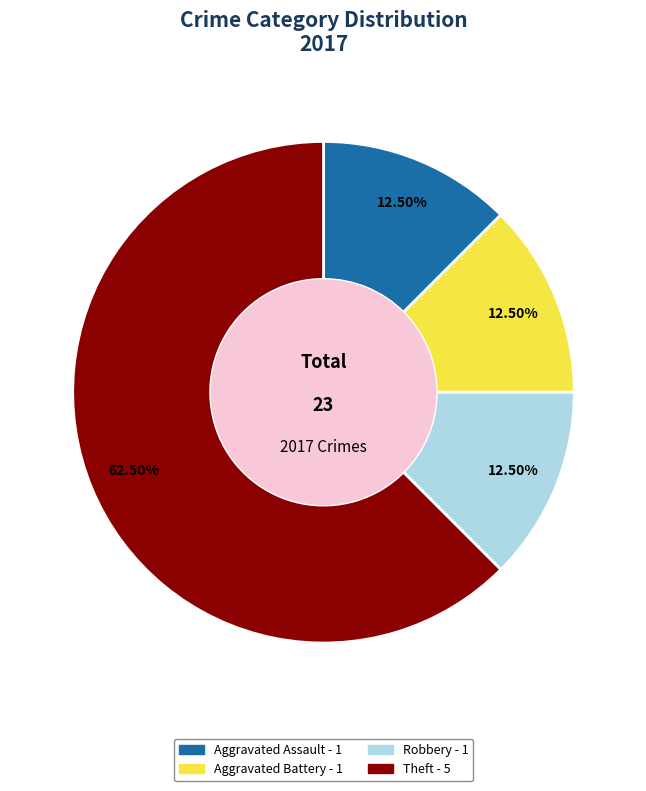

Is there any slice that represents more than half of the pie?

Yes